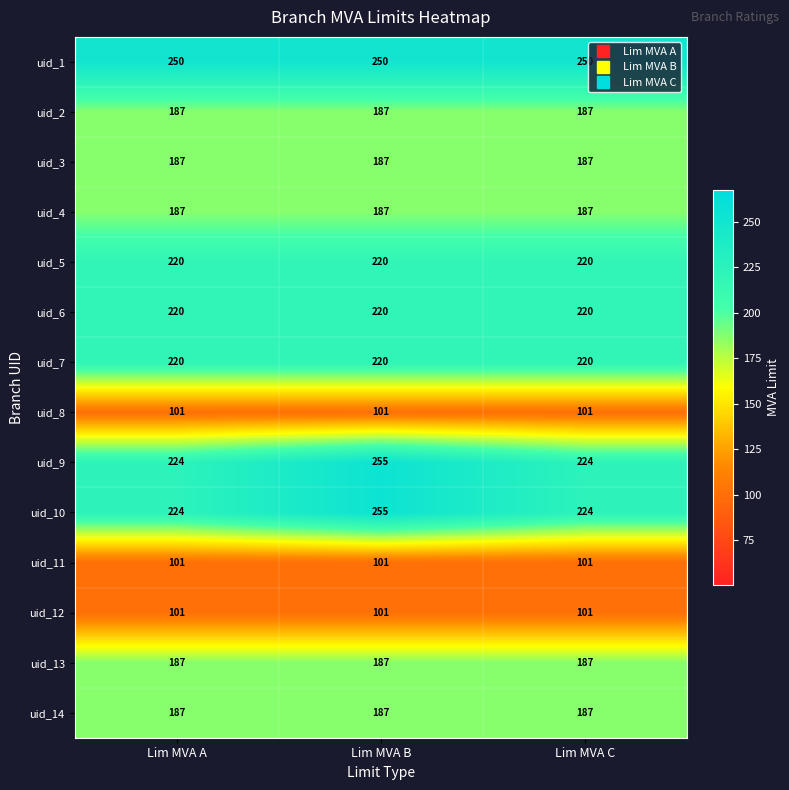

What is the total value across all series at Lim MVA C?

2596